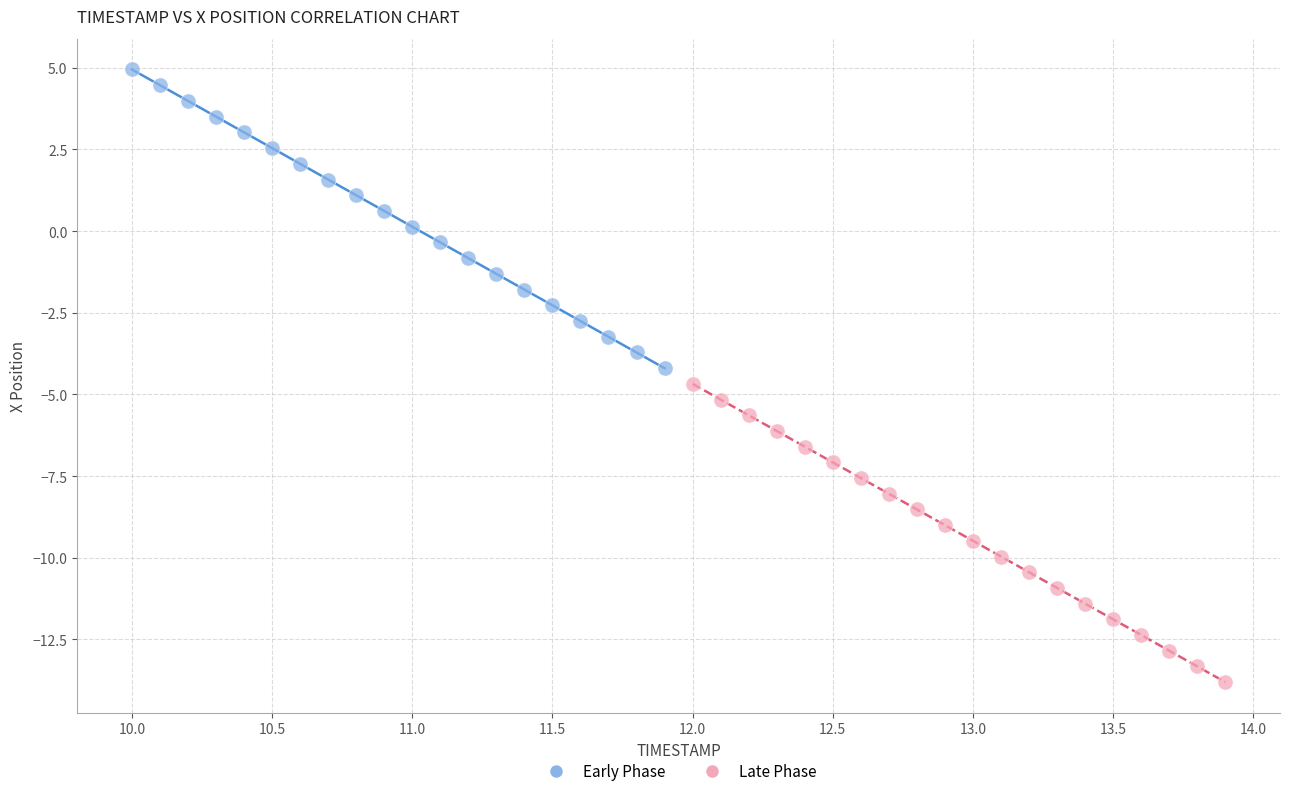

Which series reaches the maximum Y coordinate?

Early Phase